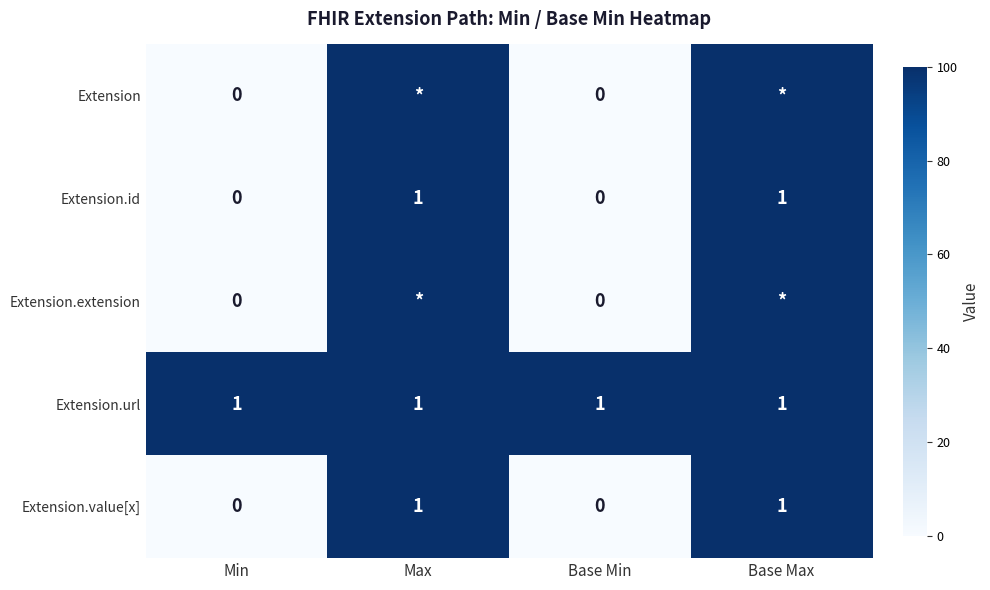

True or false: Extension.value[x] has a value of 0 at Min.

True